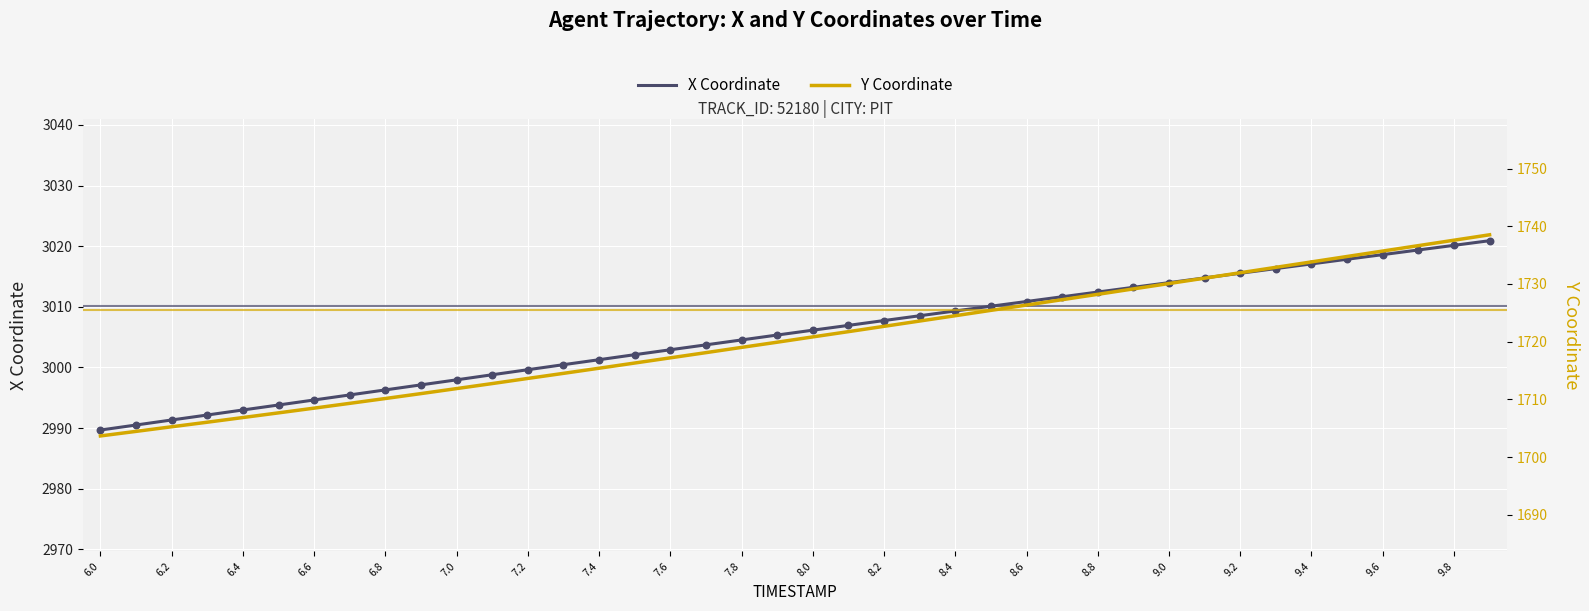

Which series has the largest total across all categories?

X Coordinate